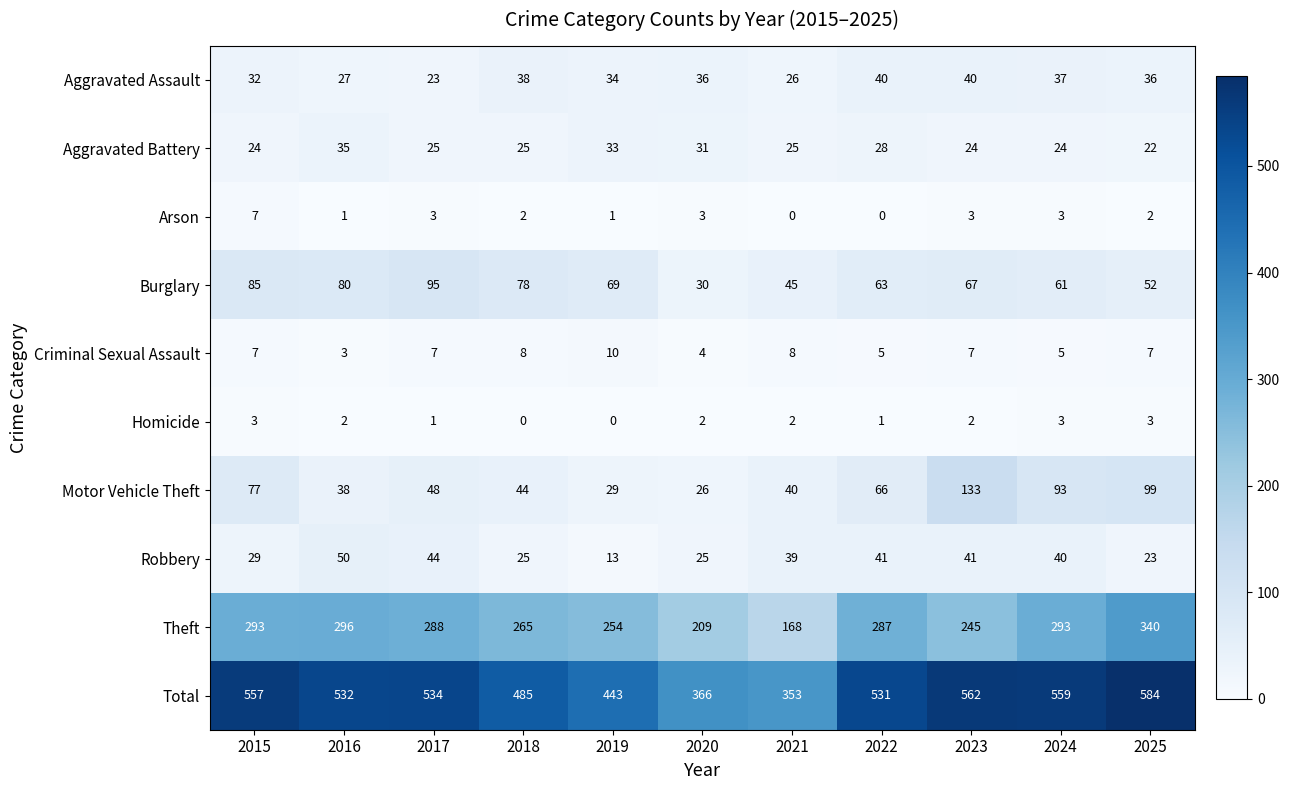

Rank the series at 2020 from lowest to highest value.

Homicide, Arson, Criminal Sexual Assault, Robbery, Motor Vehicle Theft, Burglary, Aggravated Battery, Aggravated Assault, Theft, Total